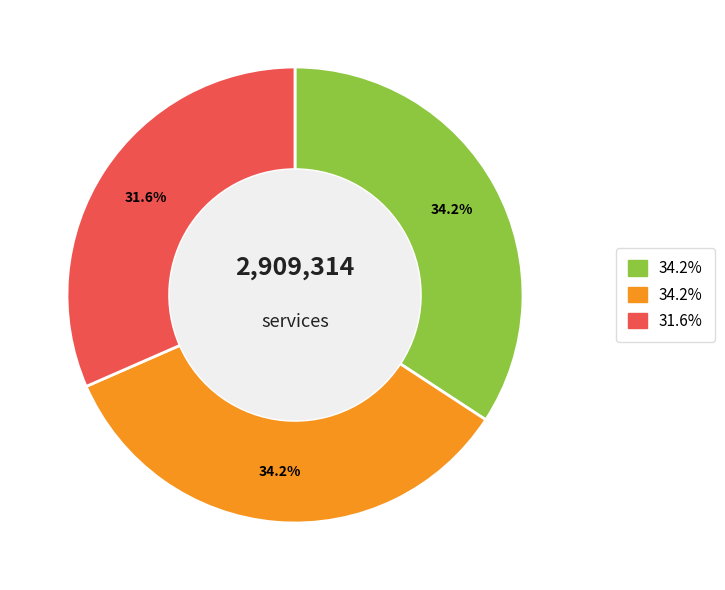

To the nearest percent, what is the difference between the largest and smallest slice percentages?

3%